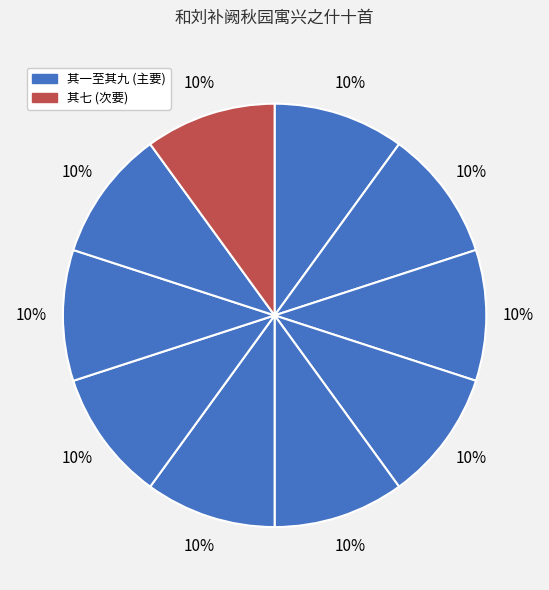

Count the number of slices in the pie.

10